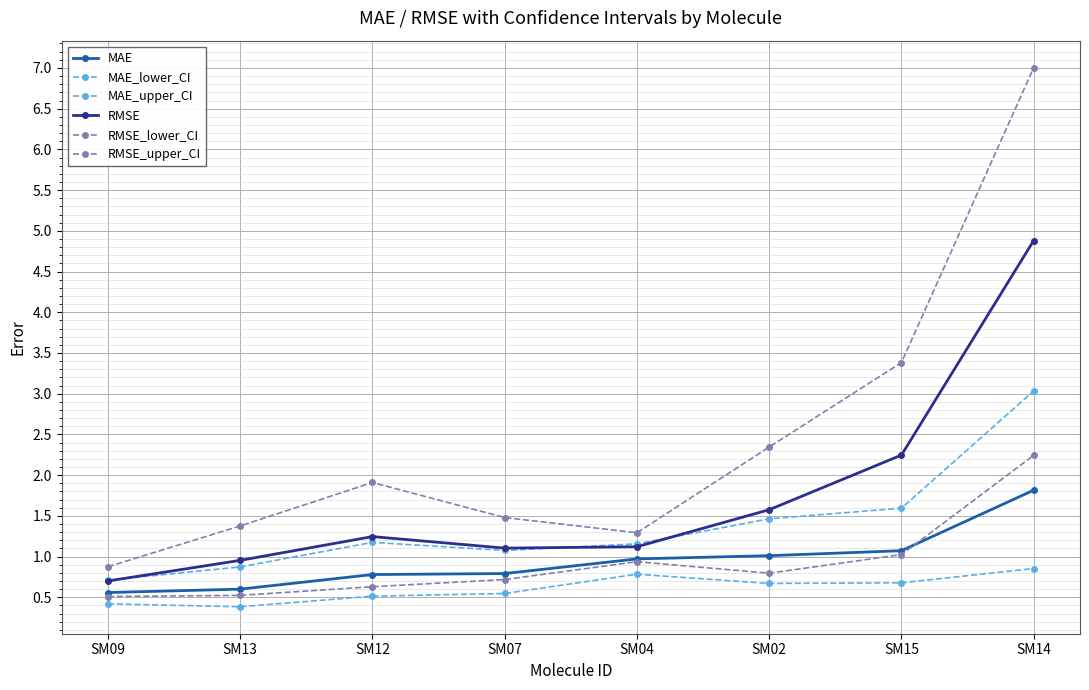

What is the difference between the maximum and second lowest values in the RMSE_lower_CI series?

1.7